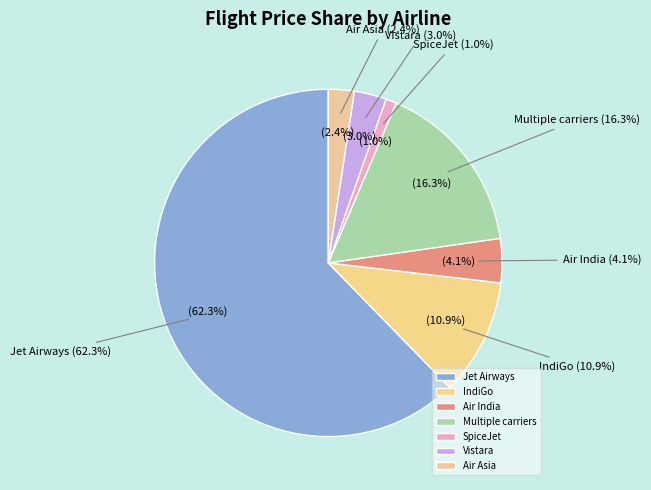

Which slice is the smallest?

SpiceJet